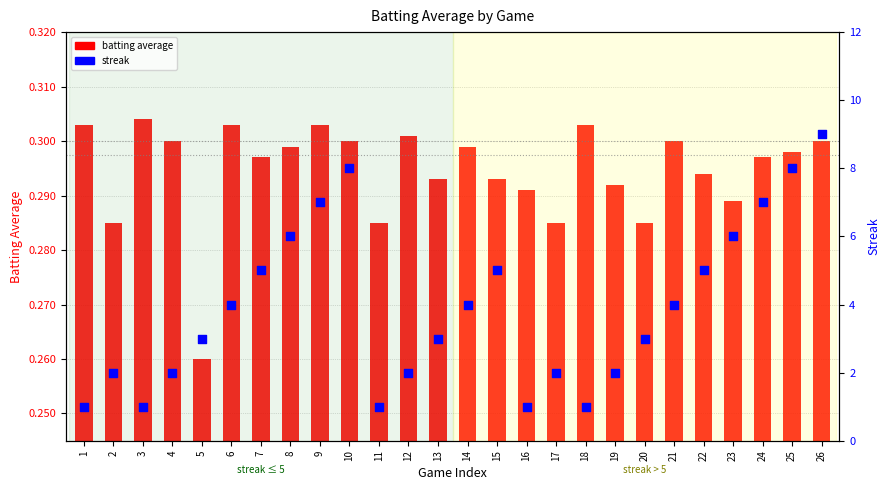

Which series reaches the minimum Y coordinate?

batting average